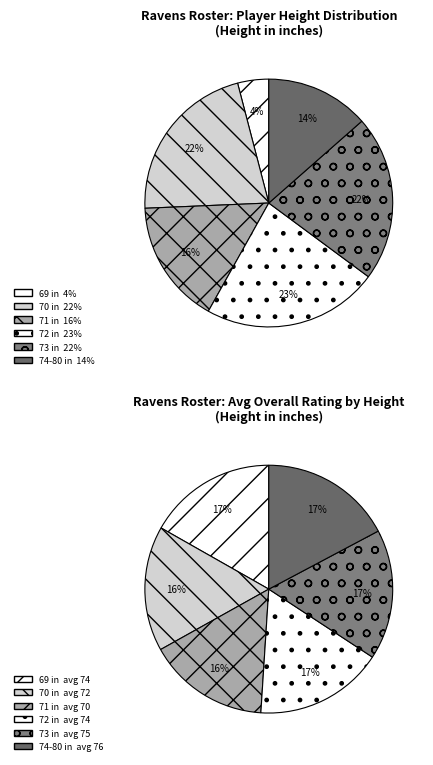

Combined, what portion of the pie is 74-80 and 69?

17.6%